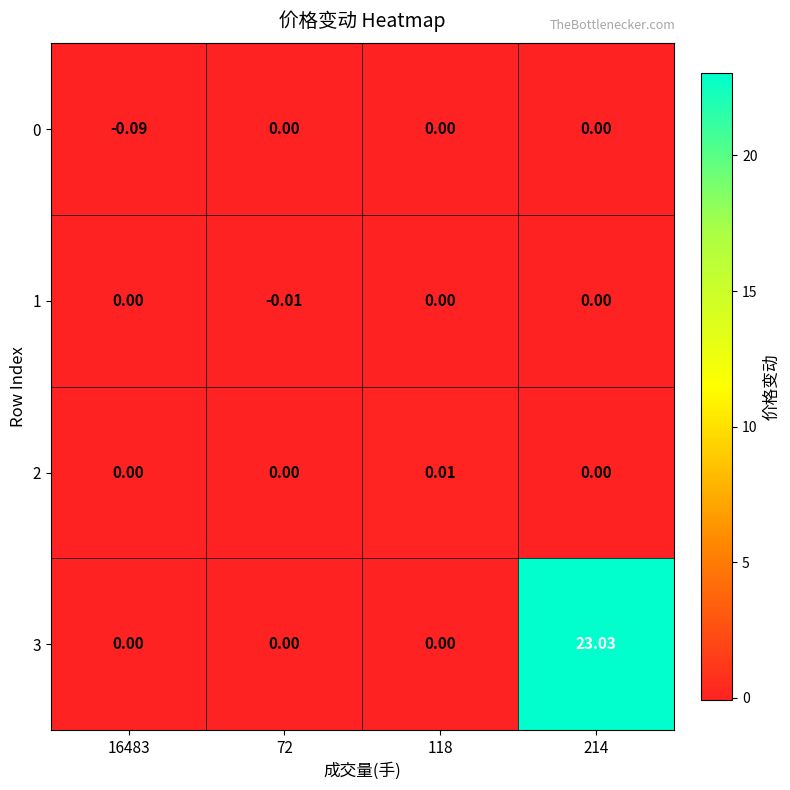

What is the spread (max minus min) of values at 16483?

0.1